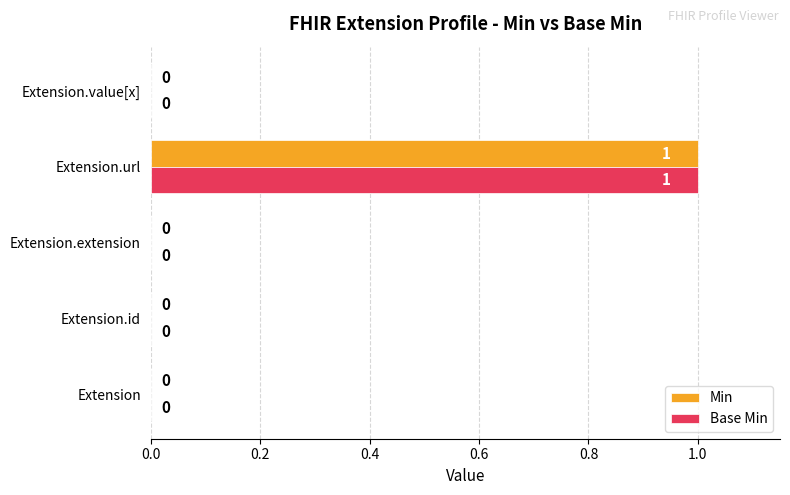

The value of Base Min at Extension.url is 1. True or false?

True